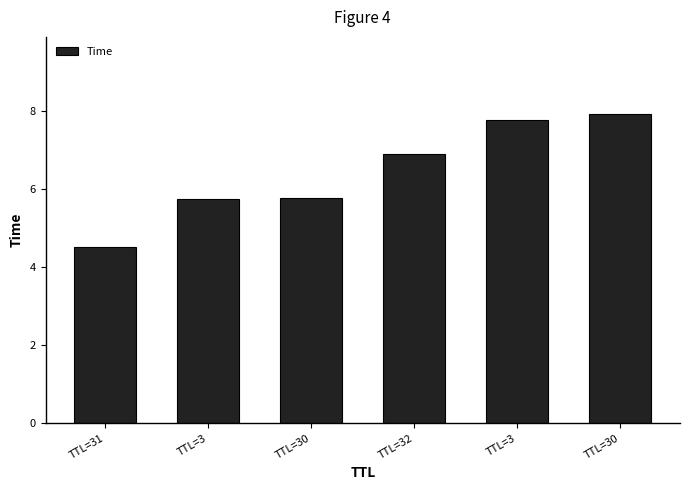

What is the sum of the values at TTL=3 and TTL=32?

12.6